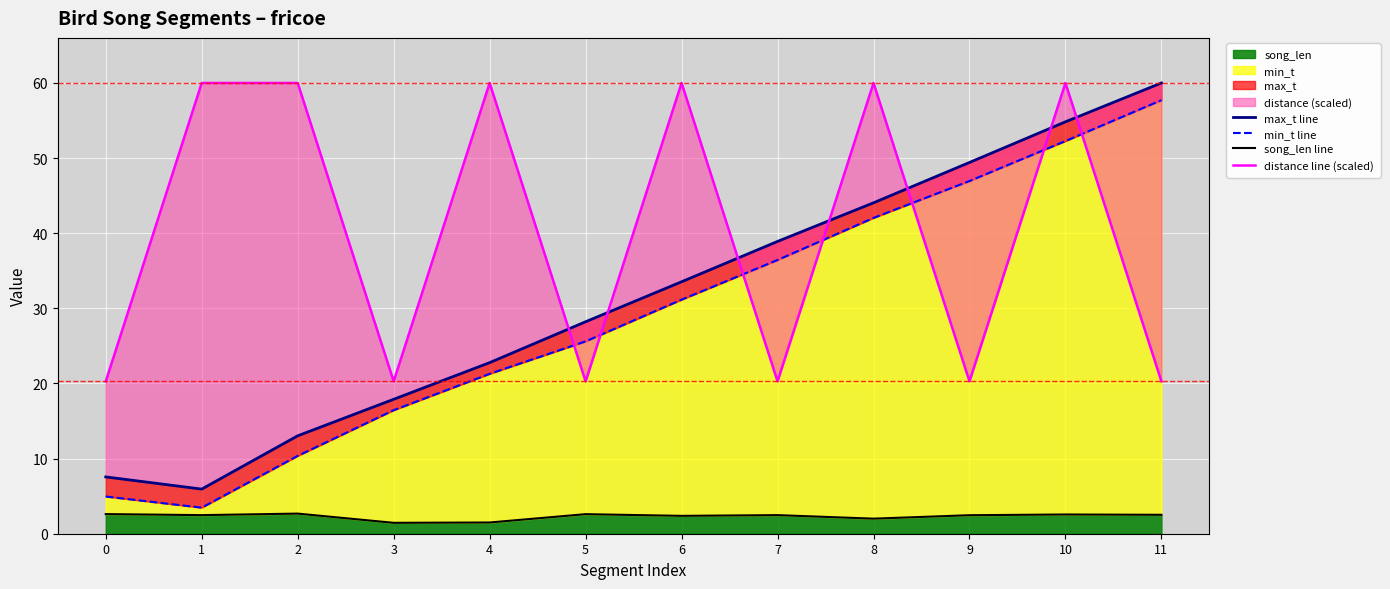

The value of song_len line at 10 is 2.6. True or false?

True